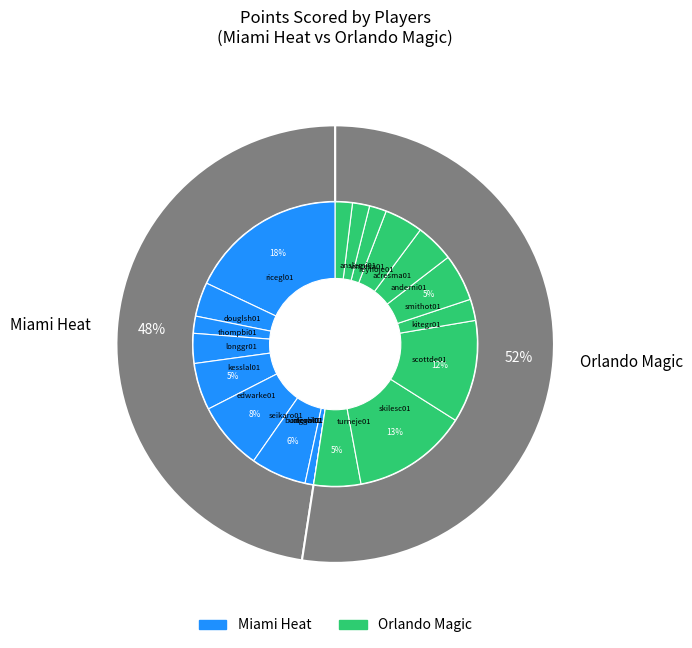

Do 3 and 7 together represent more than half of the pie?

No